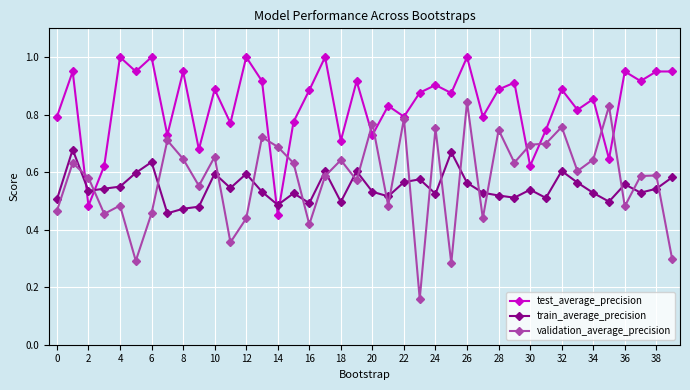

True or false: train_average_precision has more than 2 points higher than both neighbors.

True